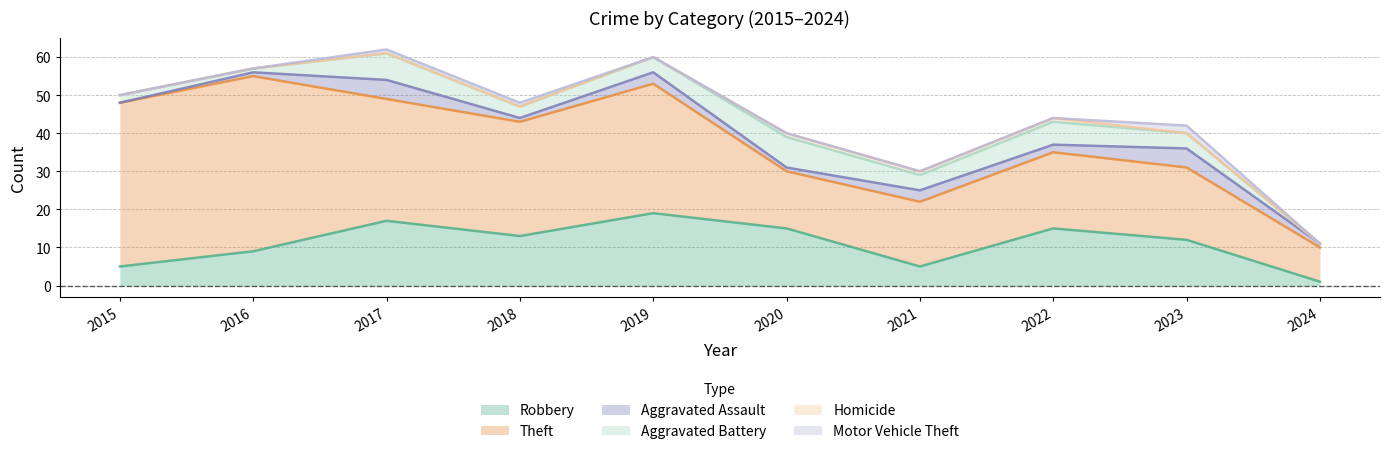

The Aggravated Assault series shows 2 at 2020. True or false?

False